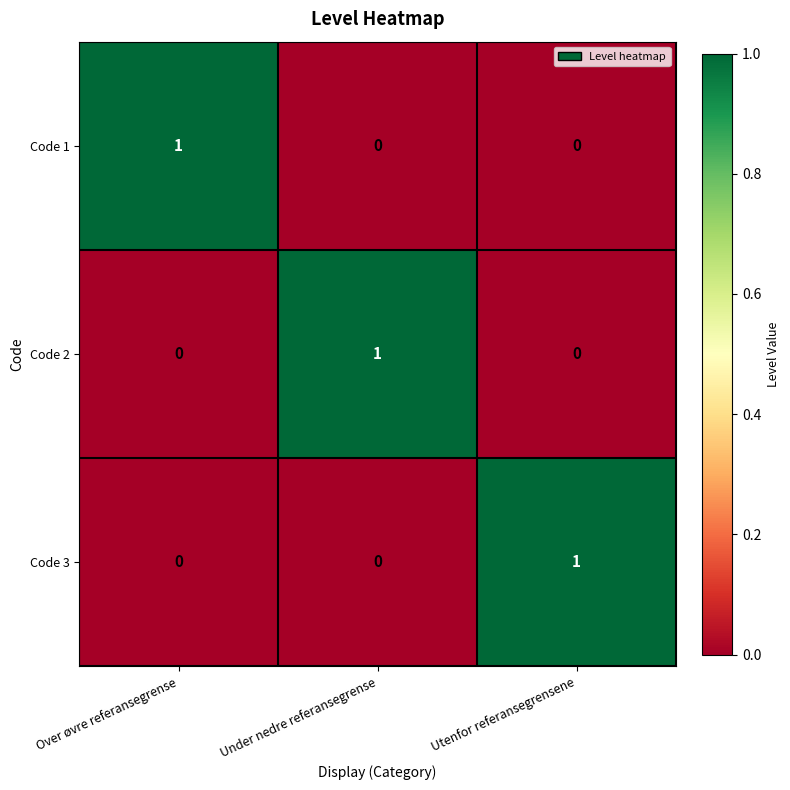

Reading left to right, list all the values displayed in this chart.

Code 1: Over øvre referansegrense=1	Under nedre referansegrense=0	Utenfor referansegrensene=0
Code 2: Over øvre referansegrense=0	Under nedre referansegrense=1	Utenfor referansegrensene=0
Code 3: Over øvre referansegrense=0	Under nedre referansegrense=0	Utenfor referansegrensene=1